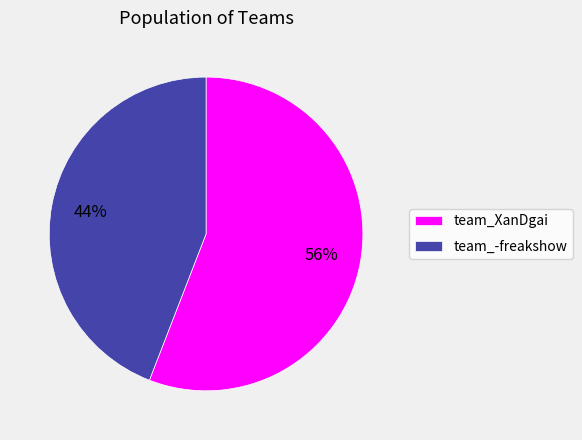

Rank the categories by value from lowest to highest.

team_-freakshow, team_XanDgai